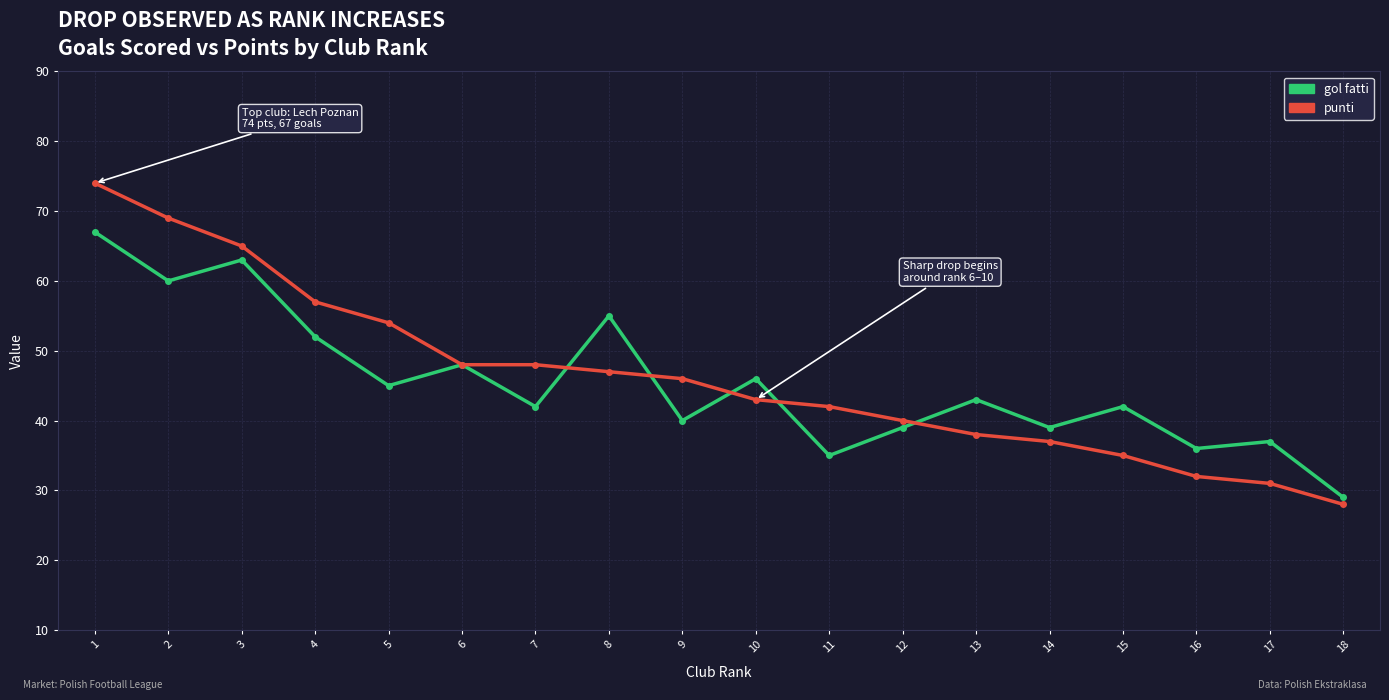

At which label does punti first exceed 46?

1